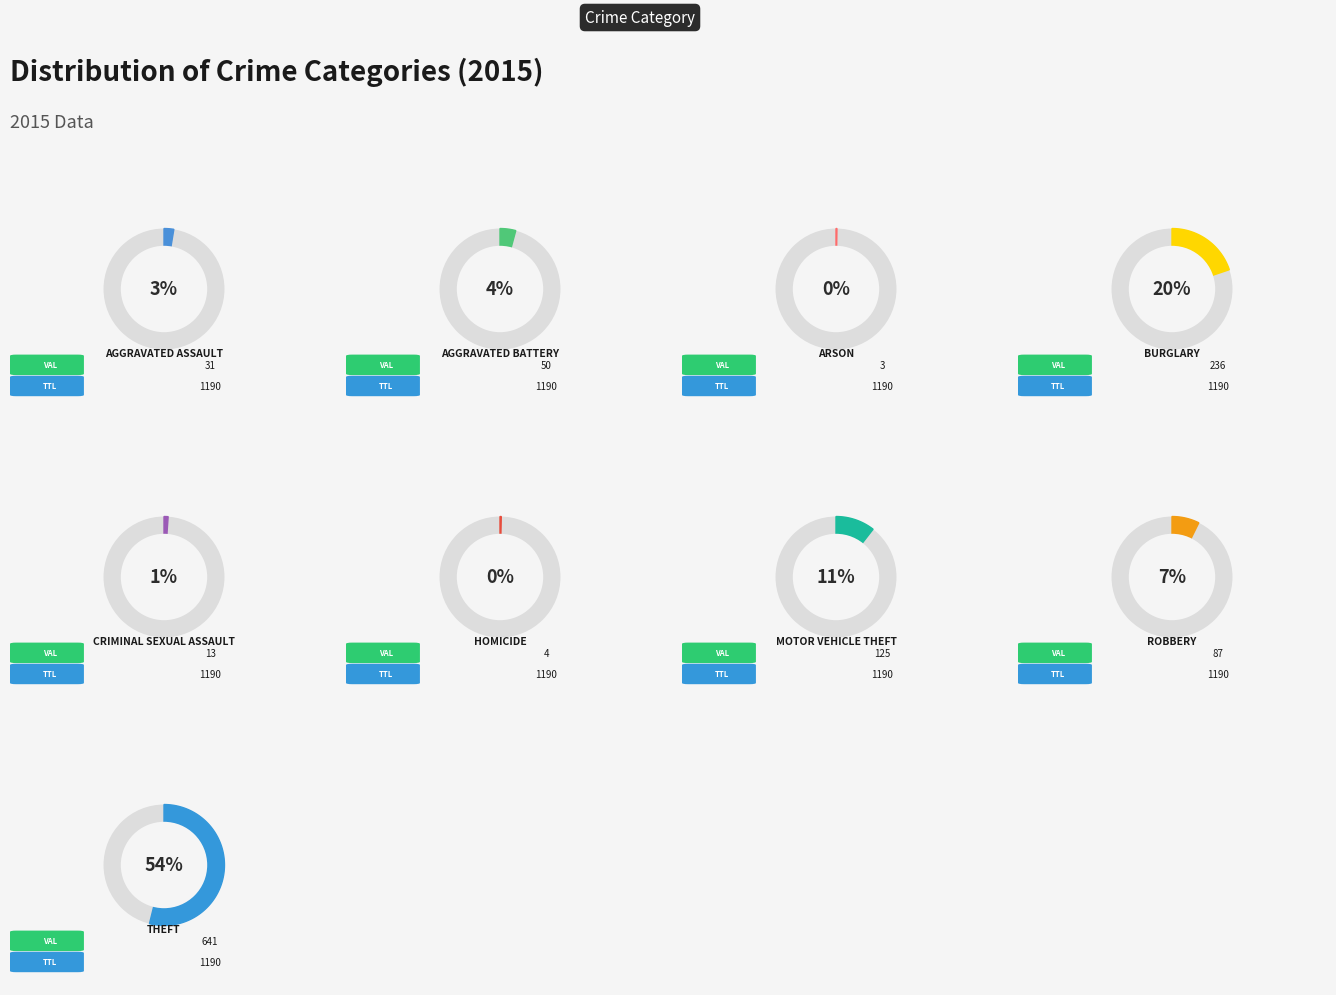

To the nearest percent, what is the average slice percentage?

11%